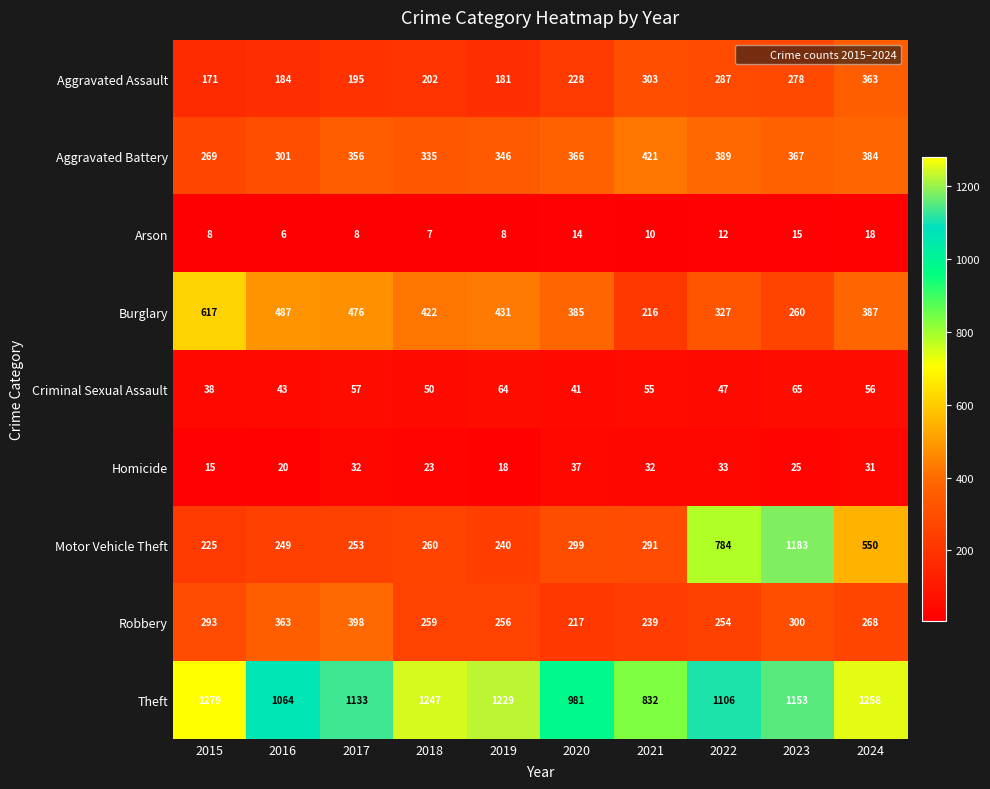

The Aggravated Battery series shows 528 at 2020. True or false?

False